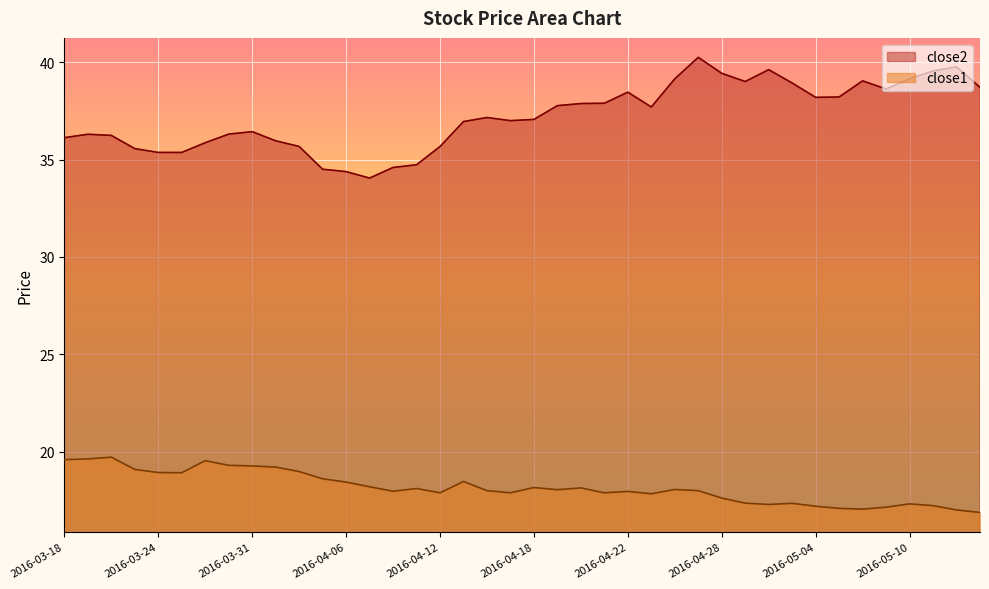

Count the number of categories in the chart.

40